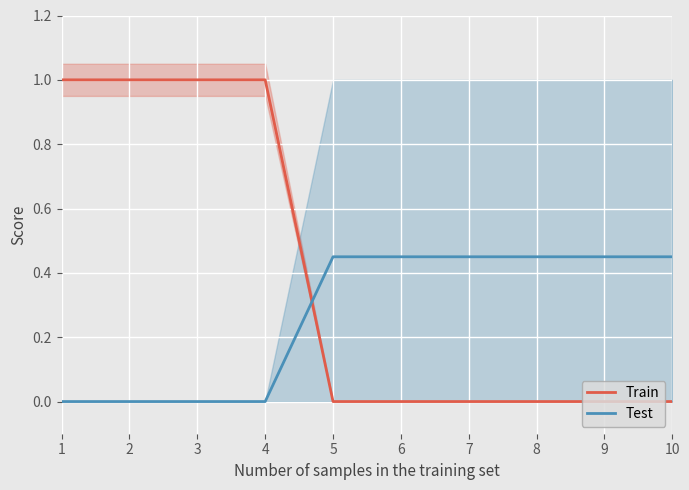

What is the value of the col_0 group point at the 4th from the left?

1.0